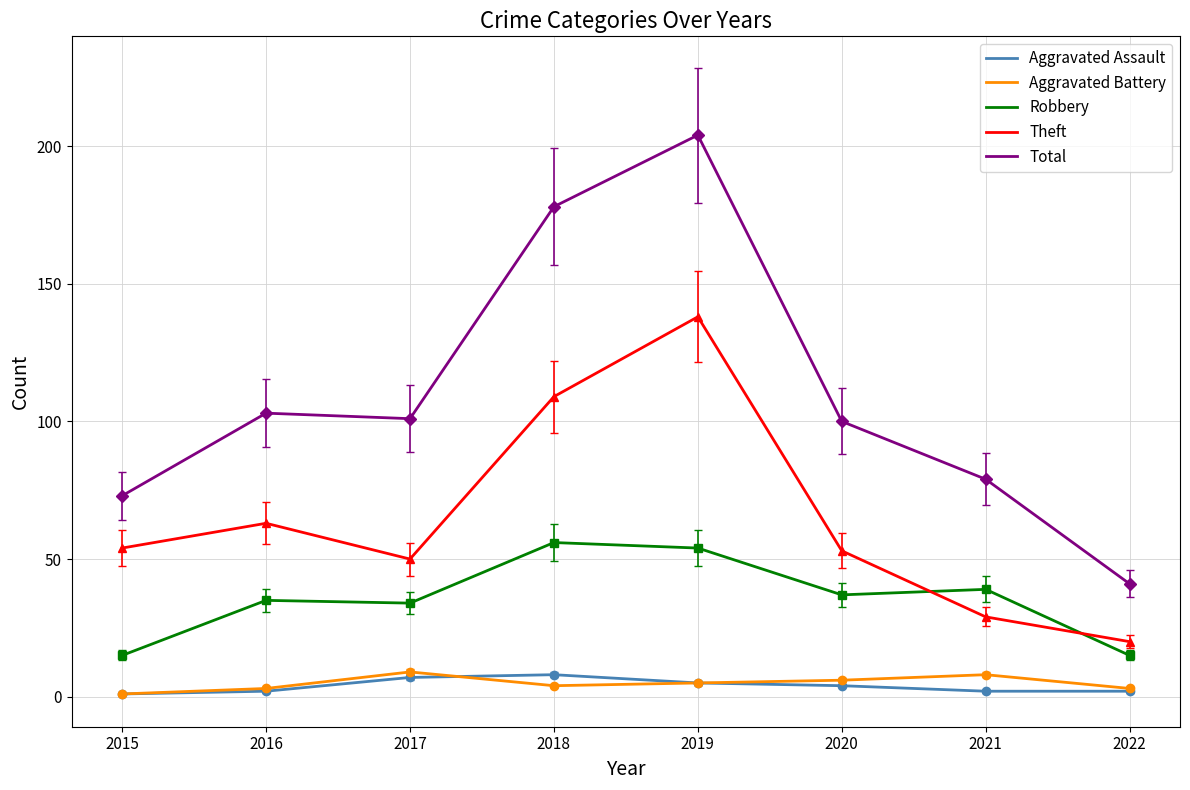

What is the difference between the second highest and second lowest values in the Aggravated Assault series?

5